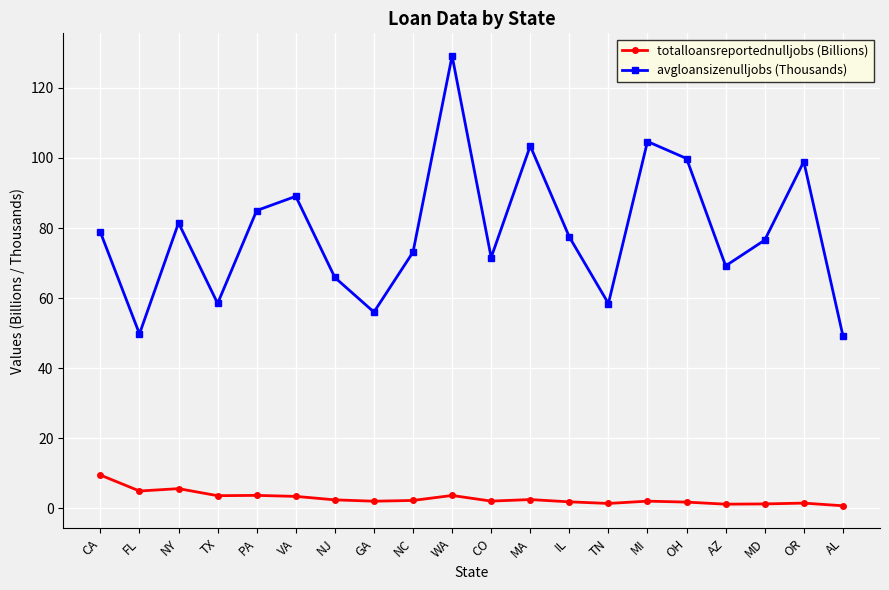

How many data points does each series have?

20